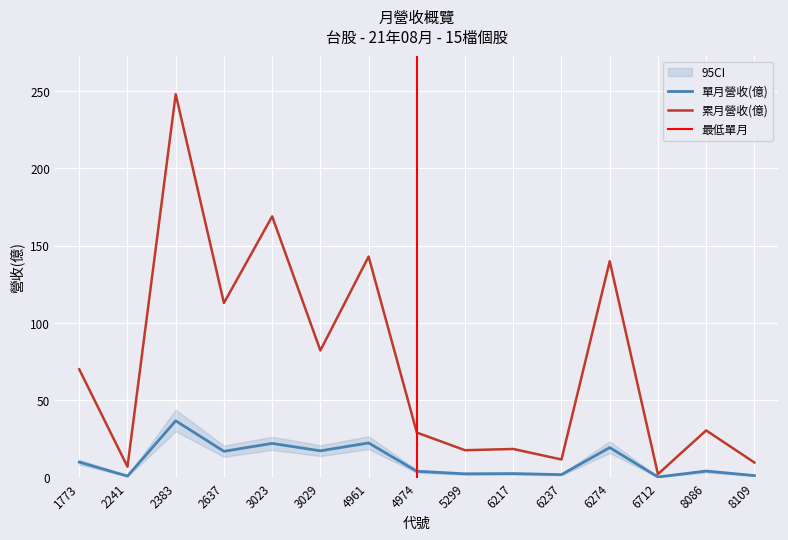

What is the minimum value for 單月營收(億)?

0.5